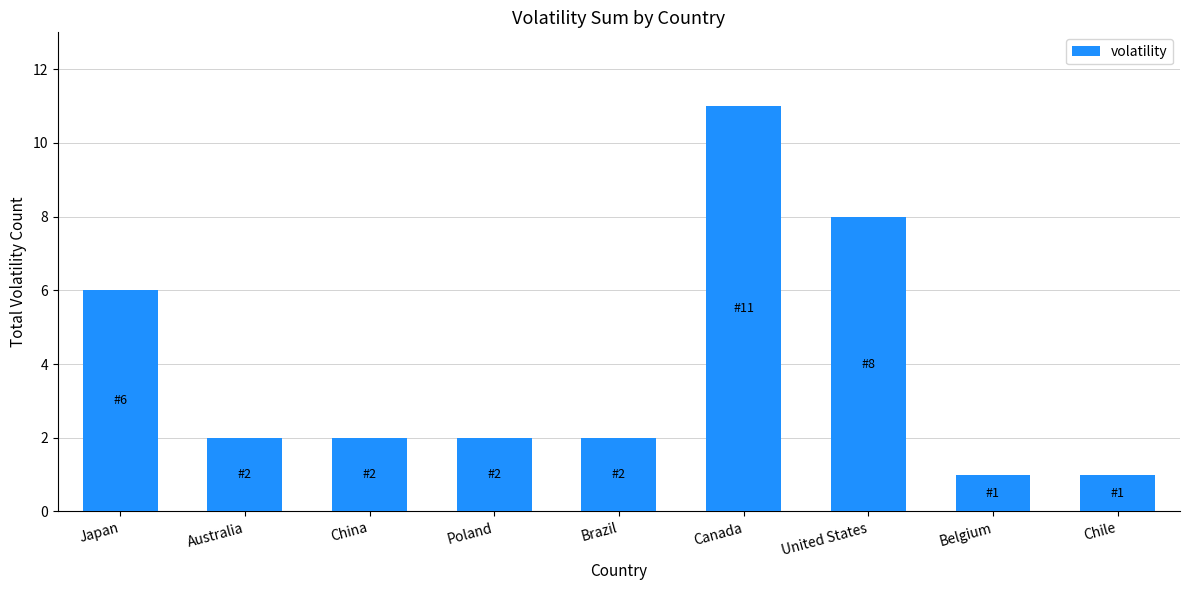

Are the bars horizontal?

No